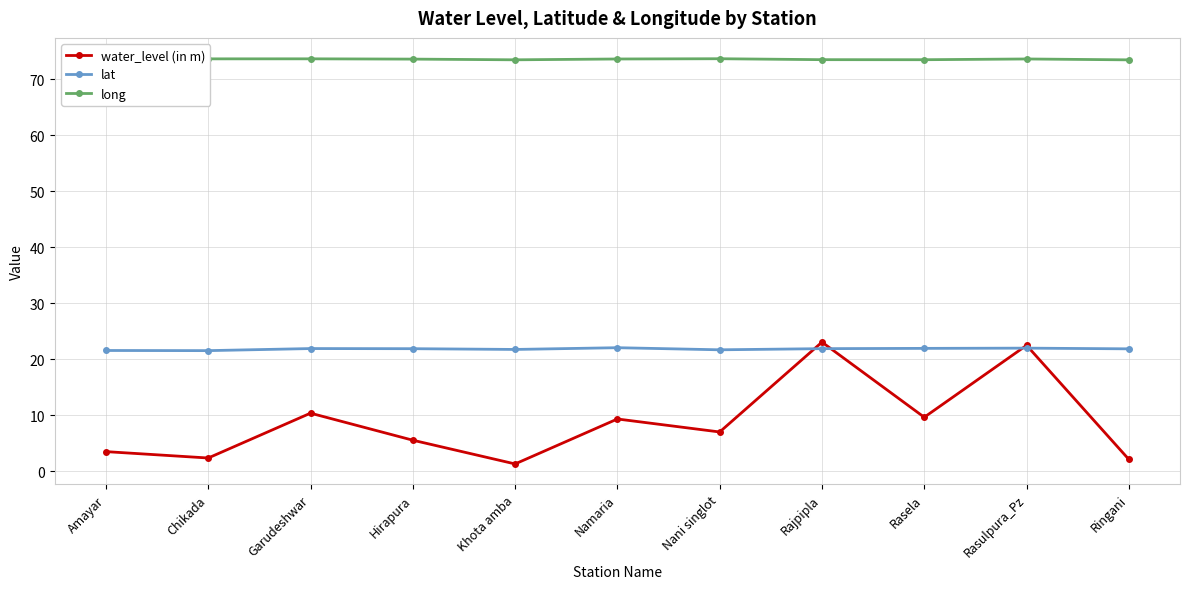

How many lines are shown in the chart?

3